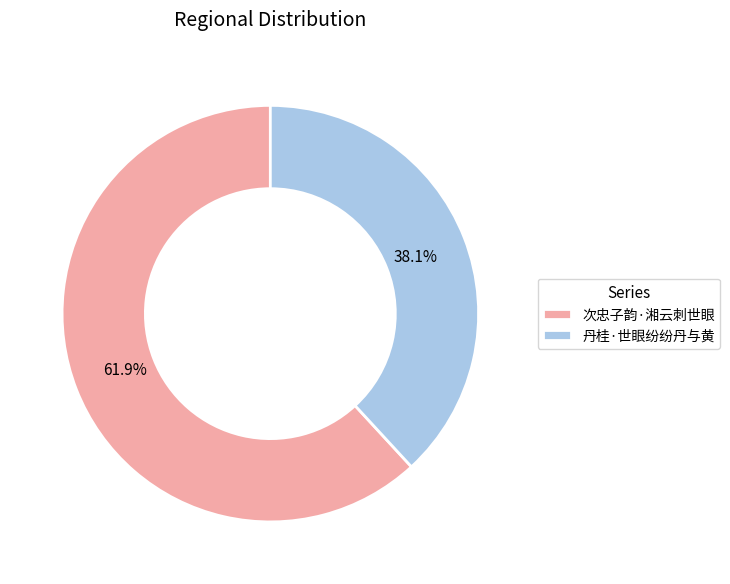

Does 丹桂·世眼纷纷丹与黄 account for over 50% of the chart?

No